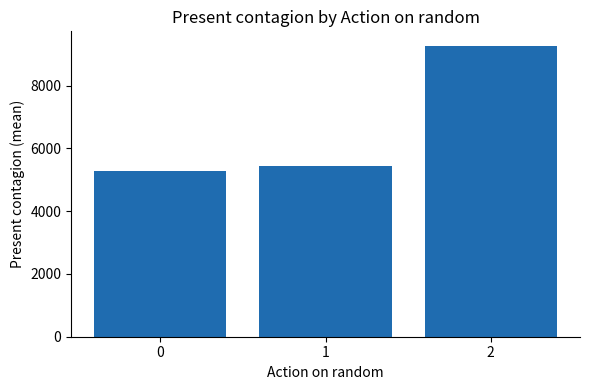

The chart shows a value of 5280.5 at 0. True or false?

True